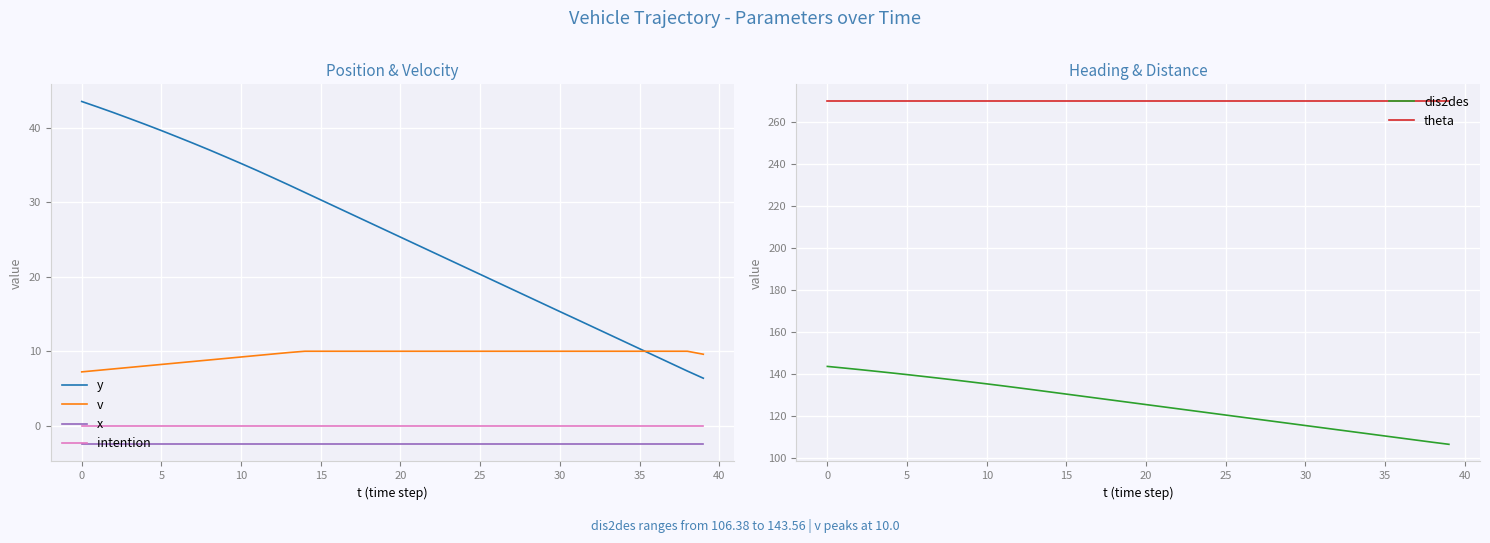

Which series has the largest range (max minus min)?

dis2des